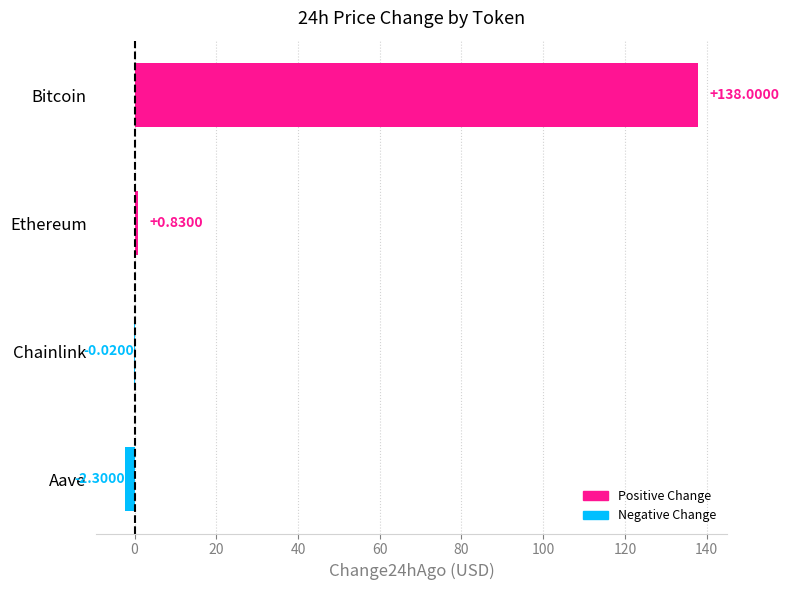

Which label corresponds to the largest value in the chart?

Bitcoin